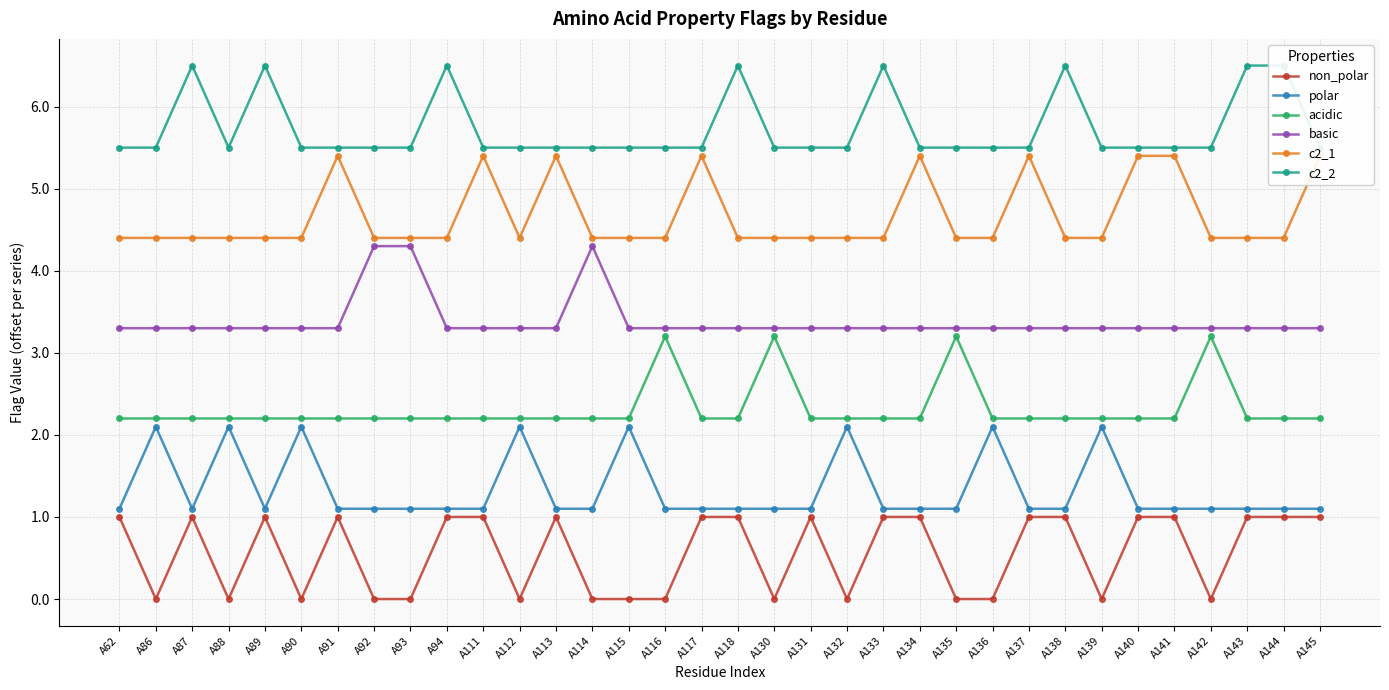

Rank the series by their average value, from highest to lowest.

c2_2, c2_1, basic, acidic, polar, non_polar